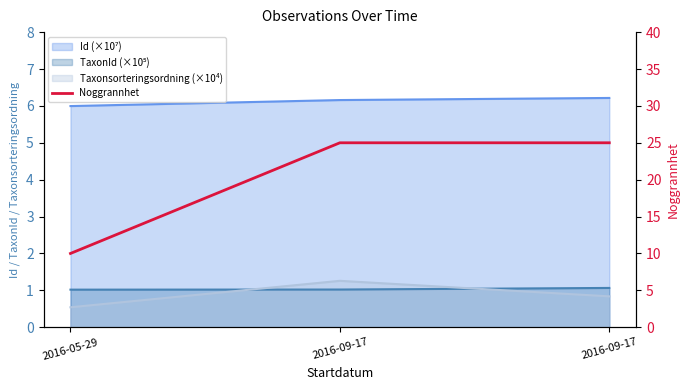

How many lines are shown in the chart?

1